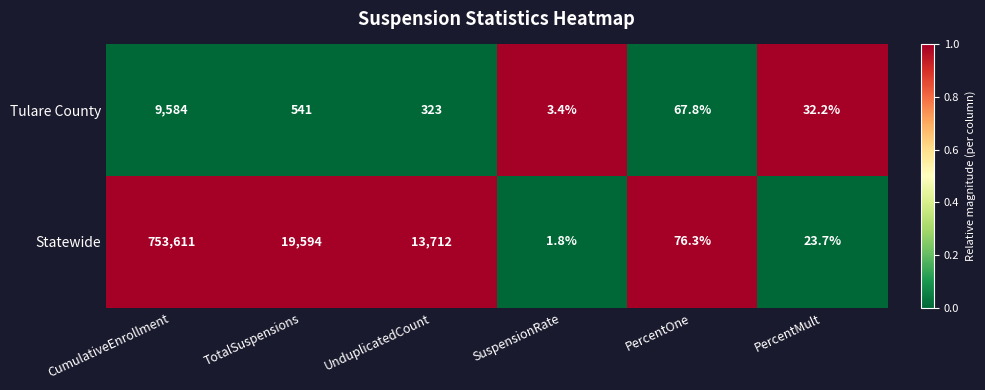

How many values in the Statewide series are below 13712?

3